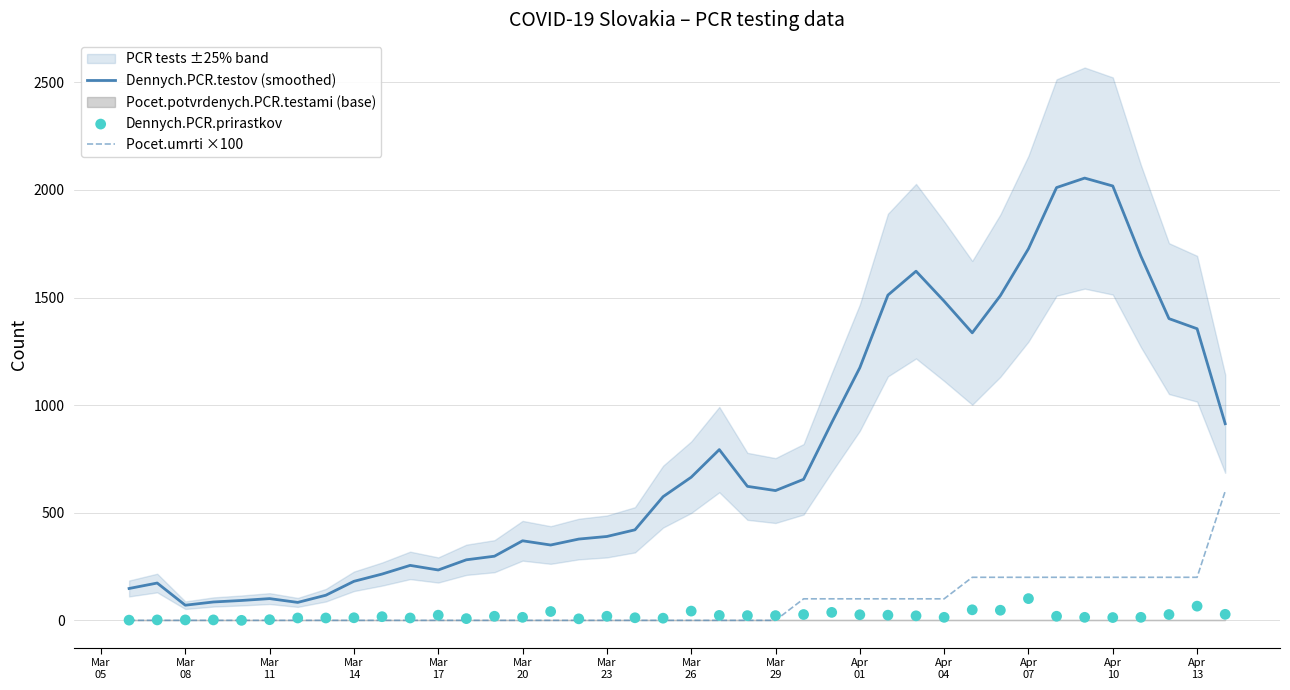

Which series contains the highest Y value?

Dennych.PCR.testov (smoothed)